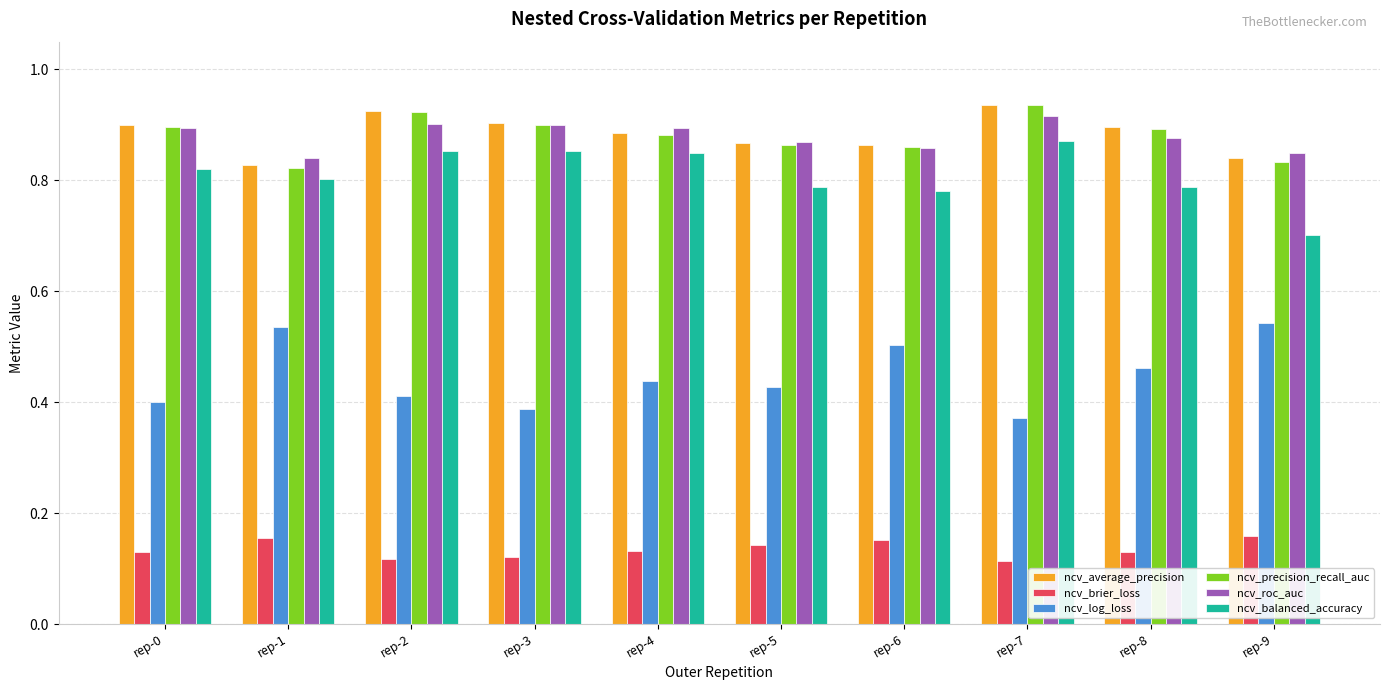

Is it true that ncv_roc_auc equals 0.9 at rep-5?

True